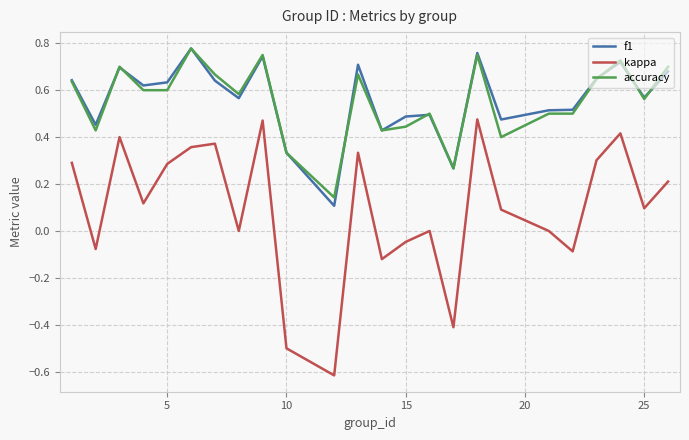

True or false: kappa and accuracy cross at least once.

False